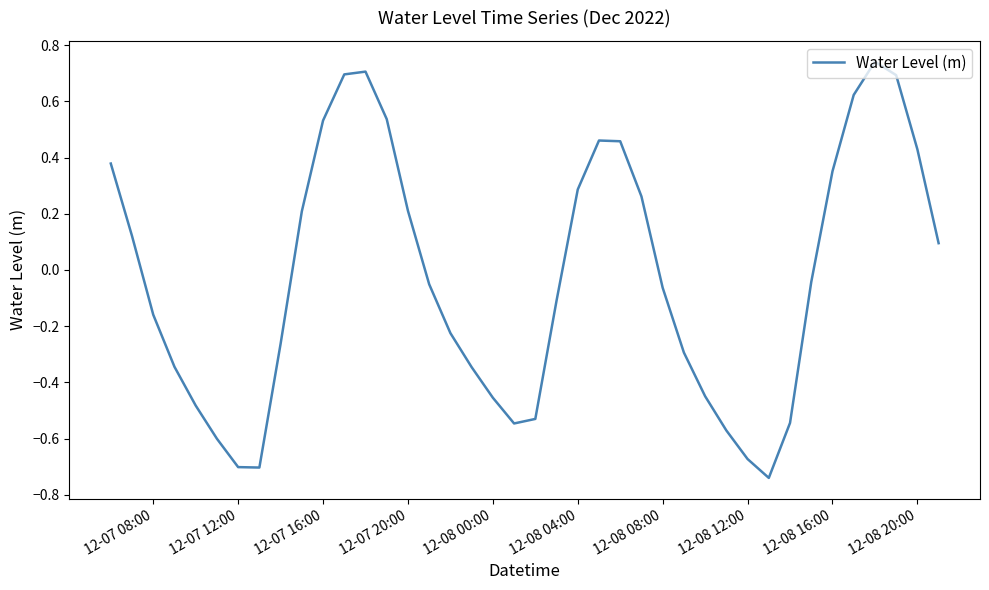

What is the difference between the maximum and minimum values?

1.5